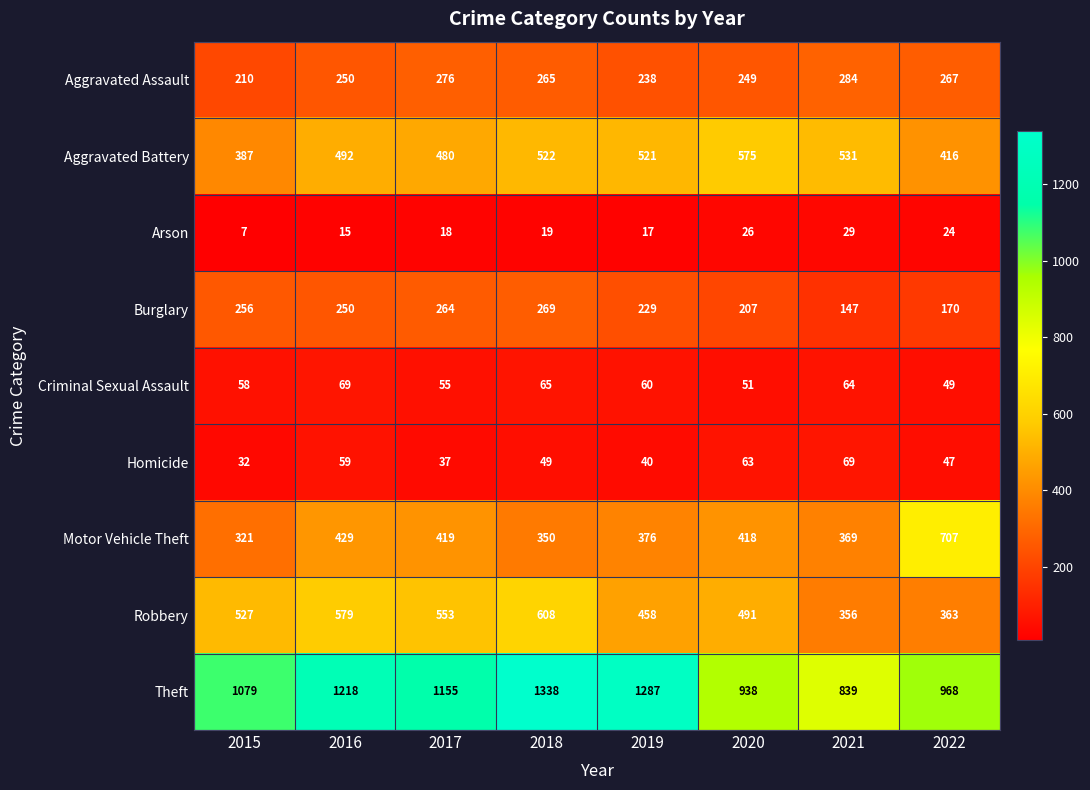

What is the difference between the Arson values at 2021 and 2020?

3